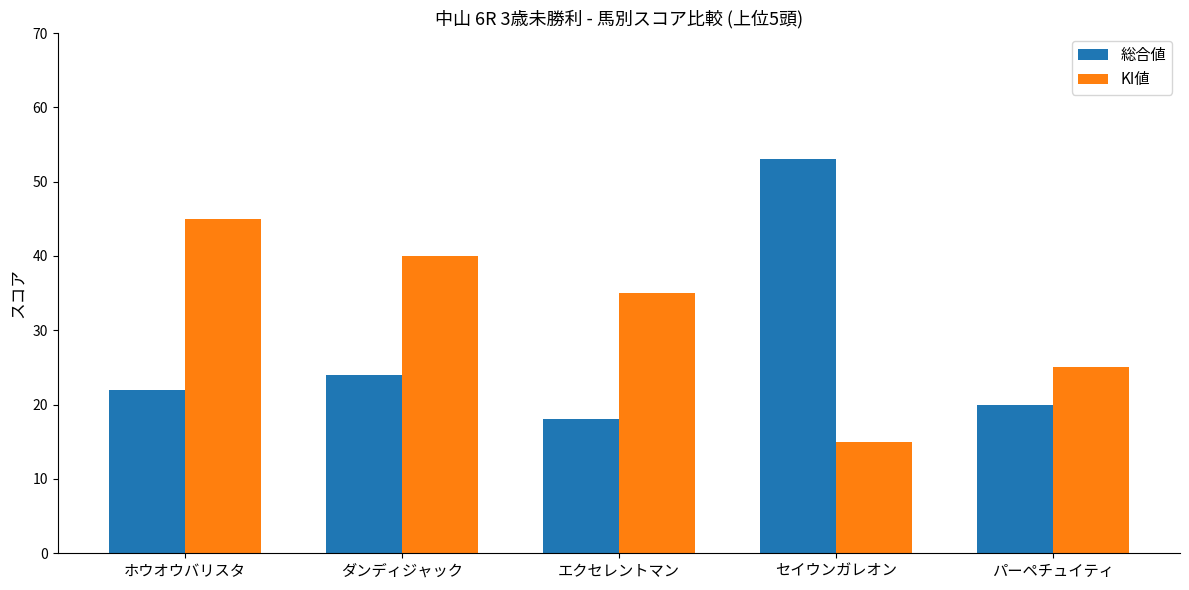

How many data points does each series have?

5